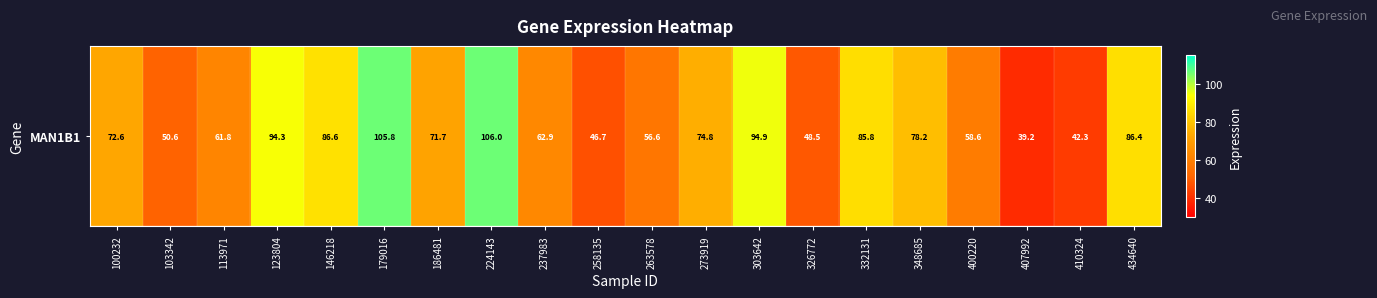

What is the change in value from 103342 to 113971?

+11.1